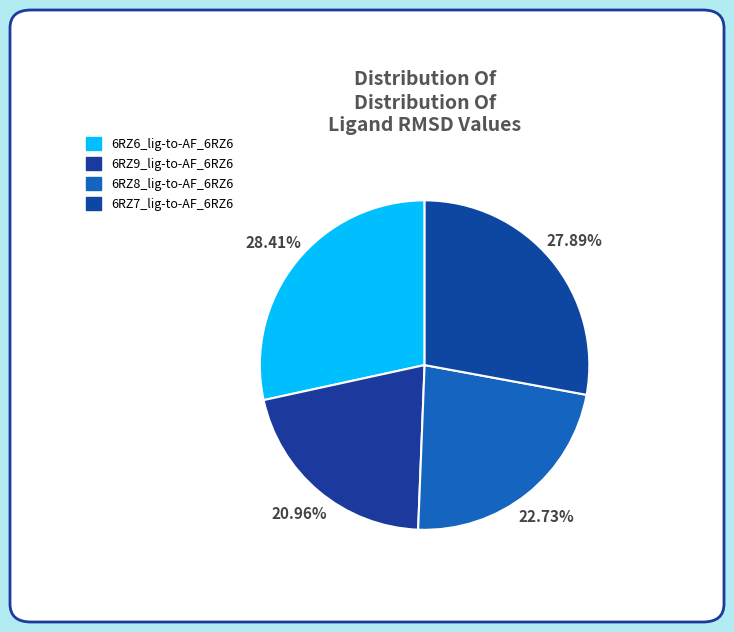

Combined, what portion of the pie is 6RZ7_lig-to-AF_6RZ6 and 6RZ9_lig-to-AF_6RZ6?

48.9%